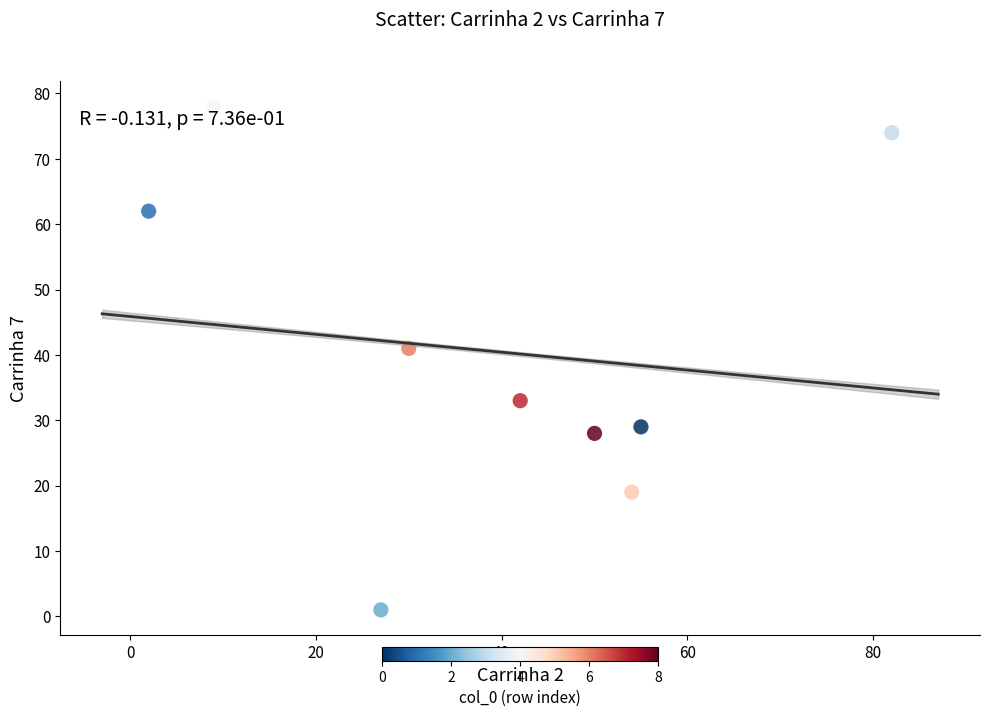

What is the average X value?

39